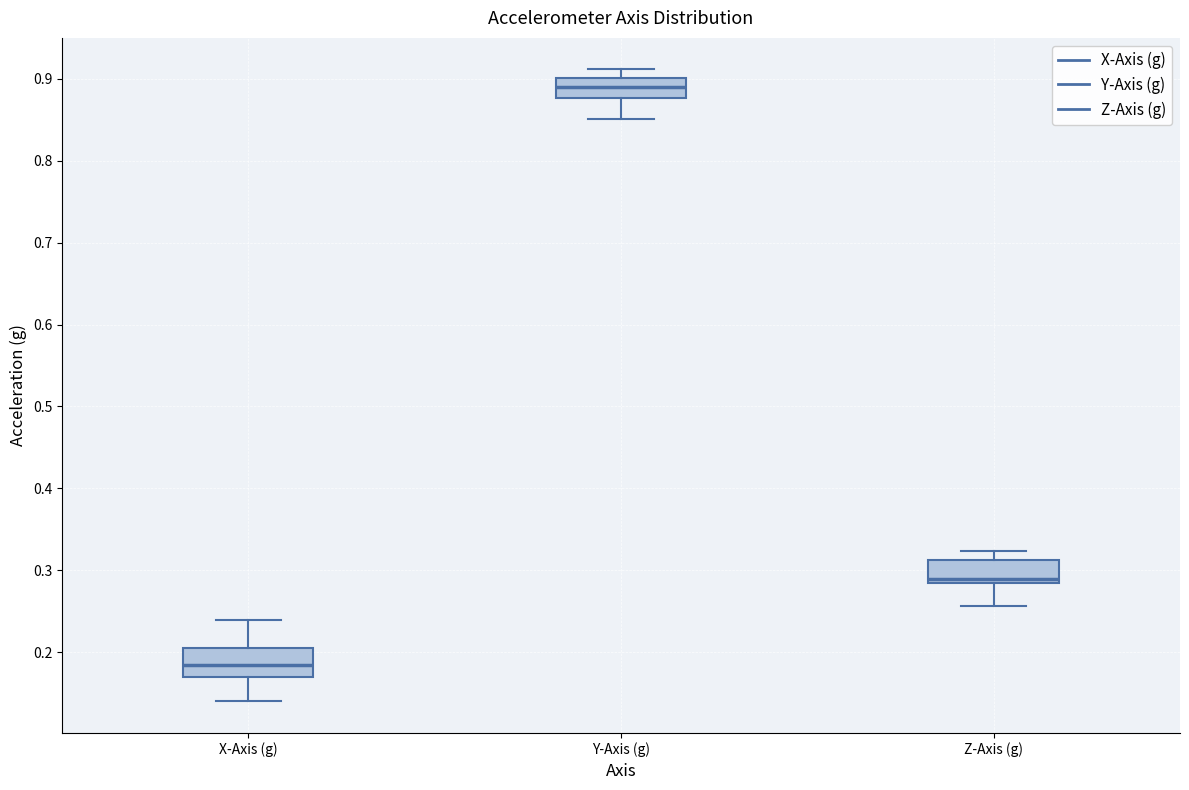

Where is the lower edge of the box for X-Axis (g) on the y-axis? The values are not printed on the chart, so give them approximately, as read against the axis.

0.17